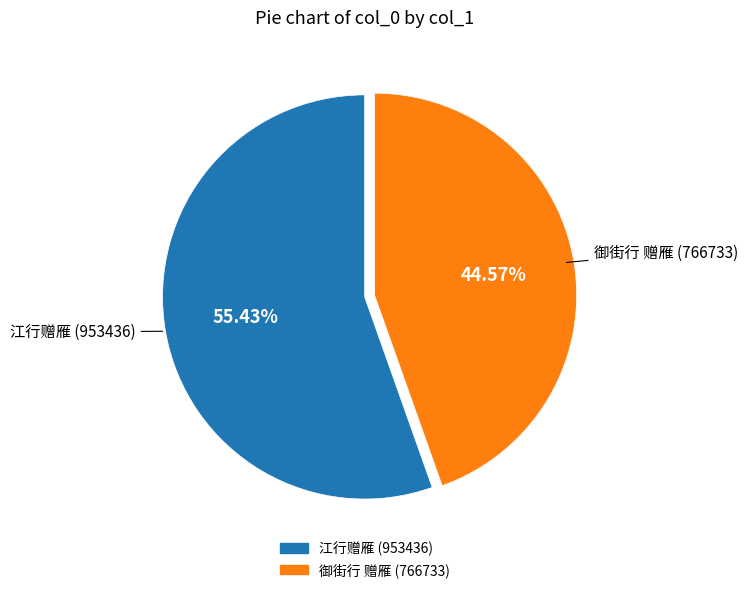

To the nearest percent, what is the average slice percentage?

50%